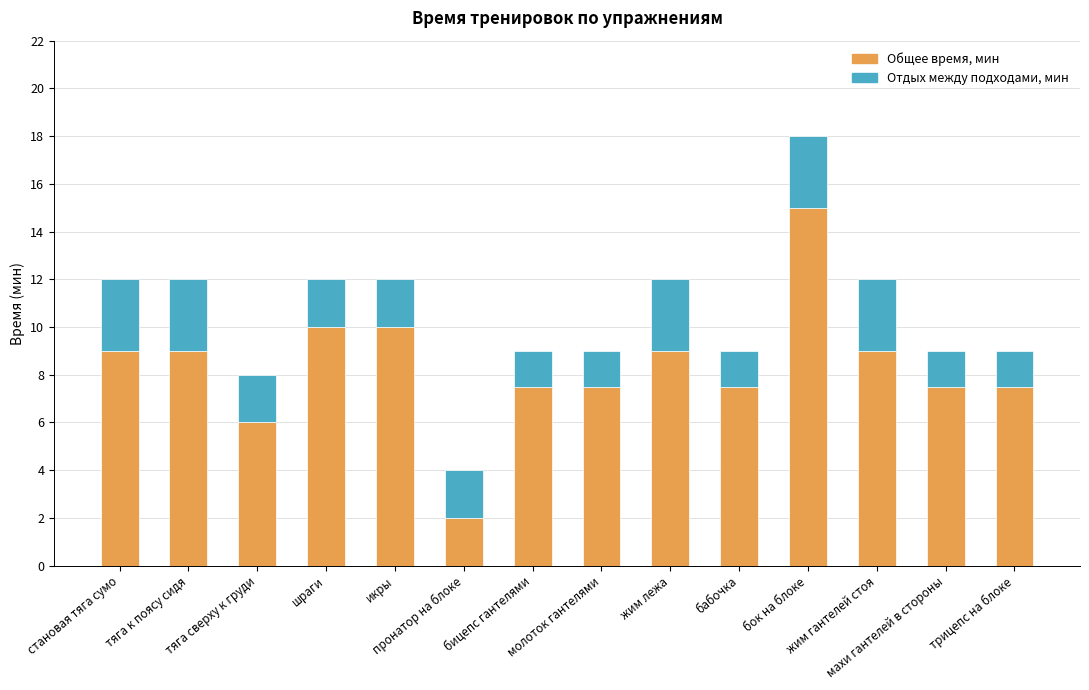

What is the highest value of the Общее время, мин series?

15.0